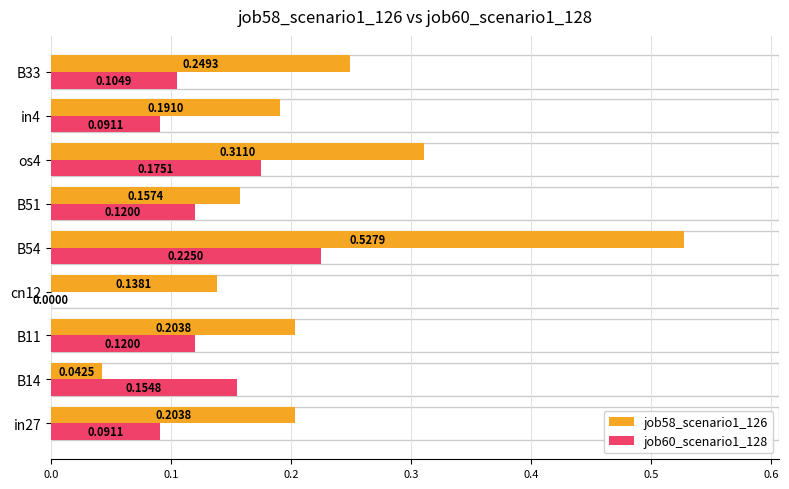

At which label is job60_scenario1_128 closest to 0?

cn12